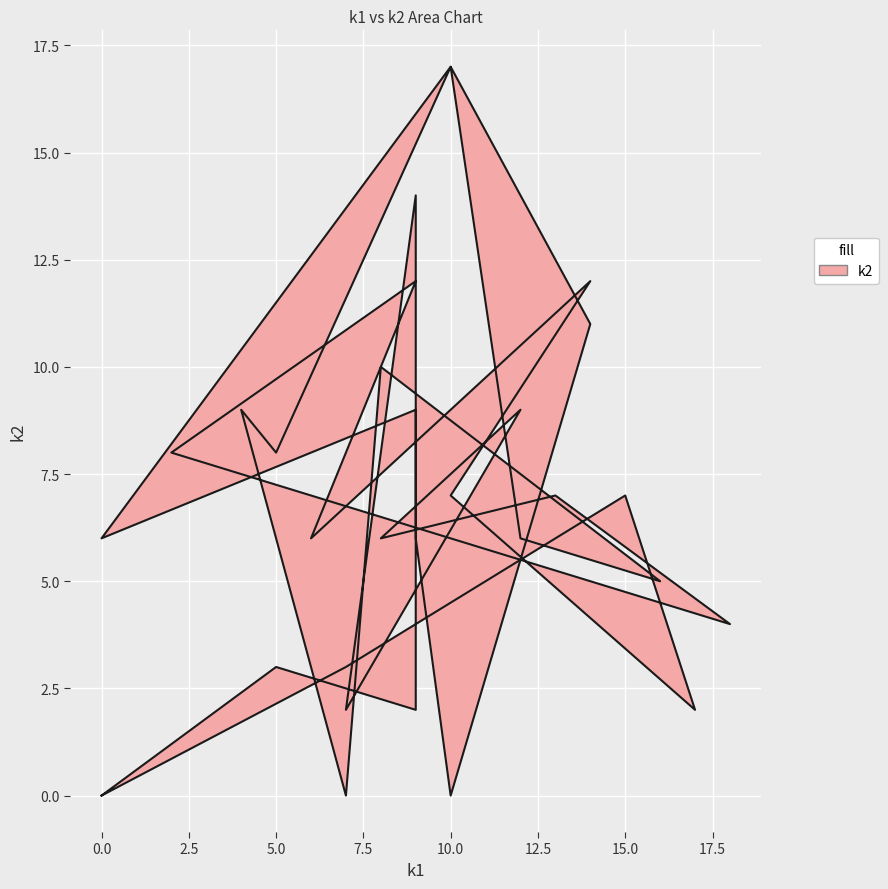

True or false: there are more than 2 points higher than both neighbors.

True